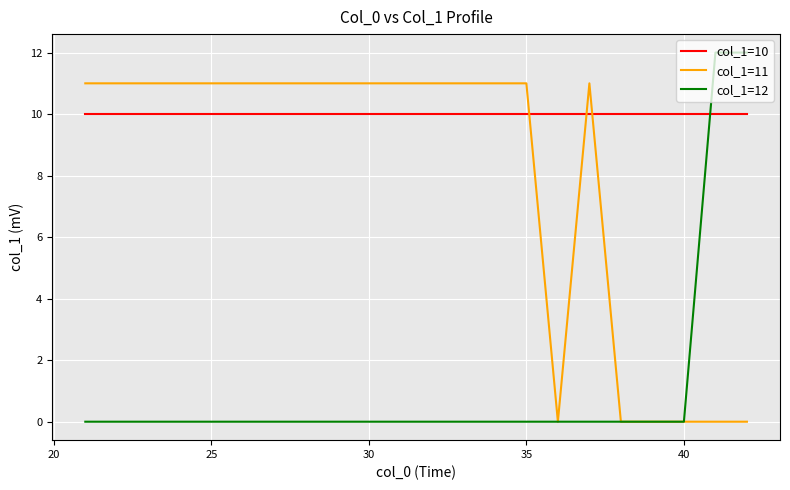

At how many categories does at least one series exceed 7?

22